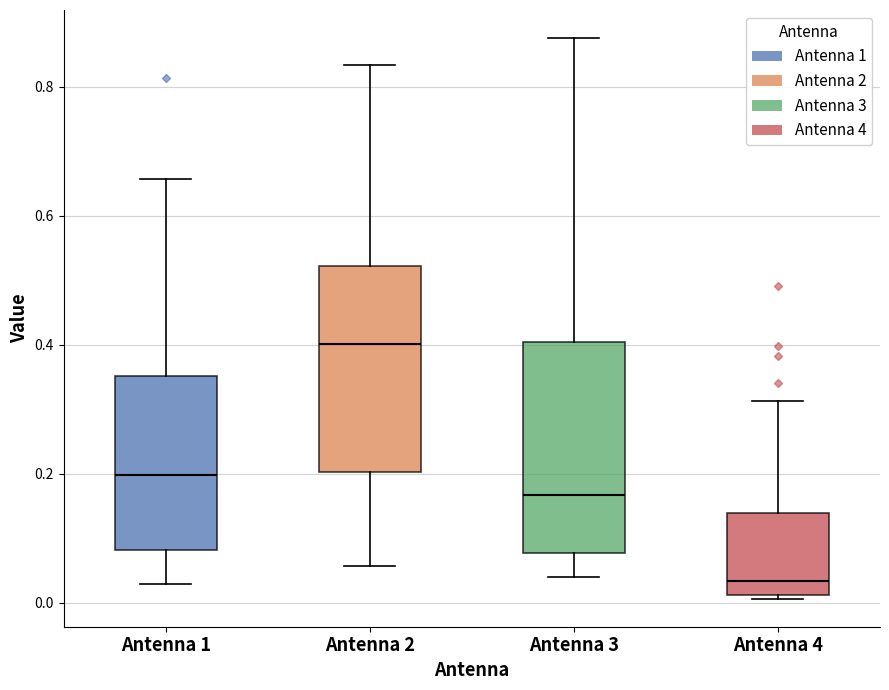

Reading left to right, transcribe this box plot: for each box, give where its median line is, the range the box spans, and where its two whiskers end, as read against the y-axis. The values are not printed on the chart, so give them approximately, as read against the axis.

Antenna 1: median 0.20, box 0.08 to 0.36, whiskers 0.02 to 0.66
Antenna 2: median 0.40, box 0.20 to 0.52, whiskers 0.06 to 0.84
Antenna 3: median 0.16, box 0.08 to 0.40, whiskers 0.04 to 0.88
Antenna 4: median 0.04, box 0.02 to 0.14, whiskers 0.00 to 0.32